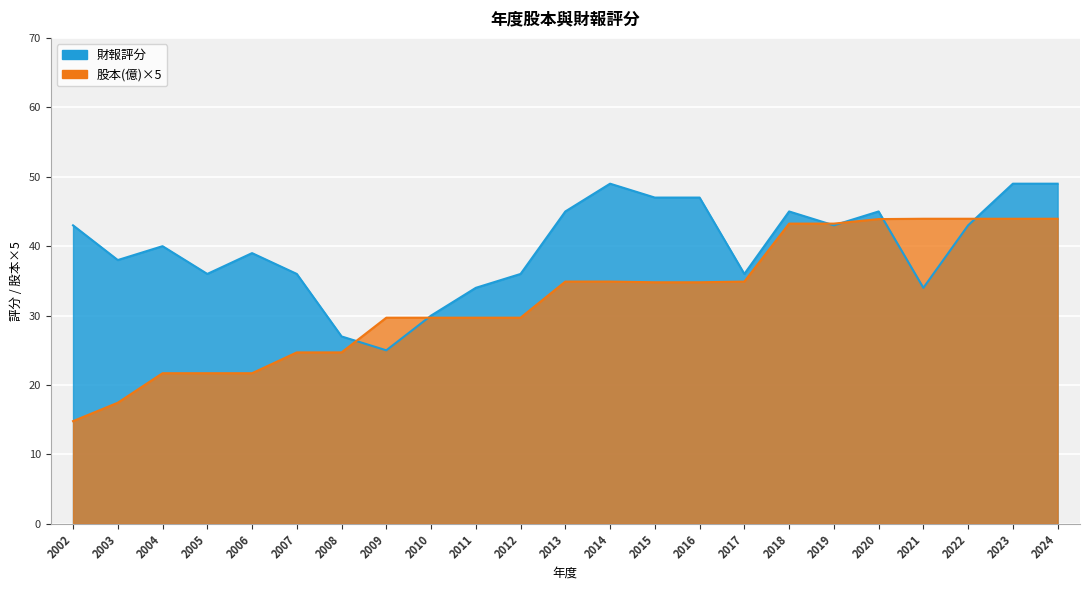

Reading right to left, what are all the values shown in this chart?

財報評分: 2024=49.0	2023=49.0	2022=43.0	2021=34.0	2020=45.0	2019=43.0	2018=45.0	2017=36.0	2016=47.0	2015=47.0	2014=49.0	2013=45.0	2012=36.0	2011=34.0	2010=30.0	2009=25.0	2008=27.0	2007=36.0	2006=39.0	2005=36.0	2004=40.0	2003=38.0	2002=43.0
股本(億): 2024=43.9	2023=43.9	2022=43.9	2021=43.9	2020=43.9	2019=43.2	2018=43.2	2017=34.9	2016=34.8	2015=34.8	2014=34.9	2013=34.9	2012=29.7	2011=29.7	2010=29.7	2009=29.7	2008=24.7	2007=24.7	2006=21.7	2005=21.7	2004=21.7	2003=17.5	2002=14.8